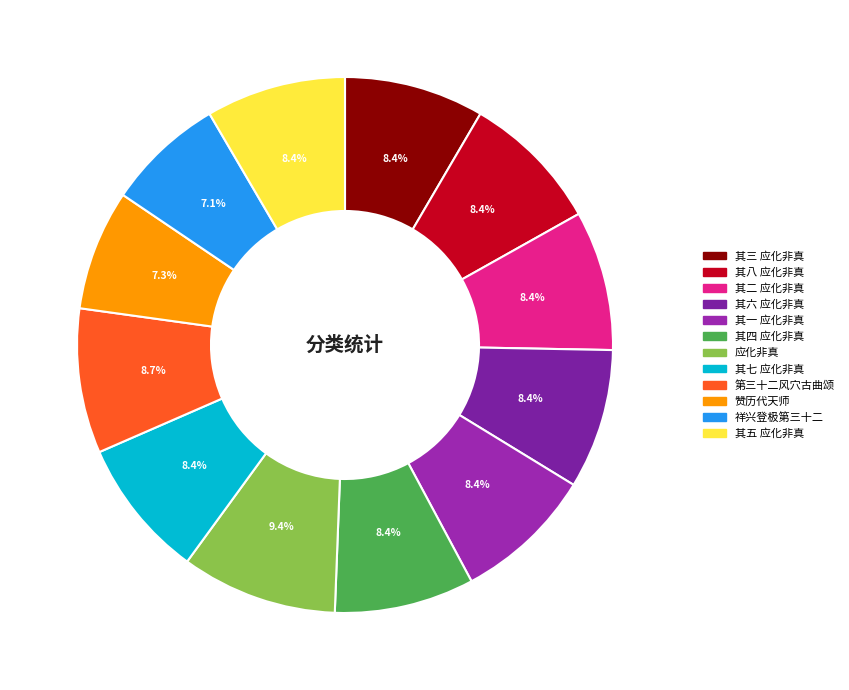

Is there a majority slice in this chart?

No